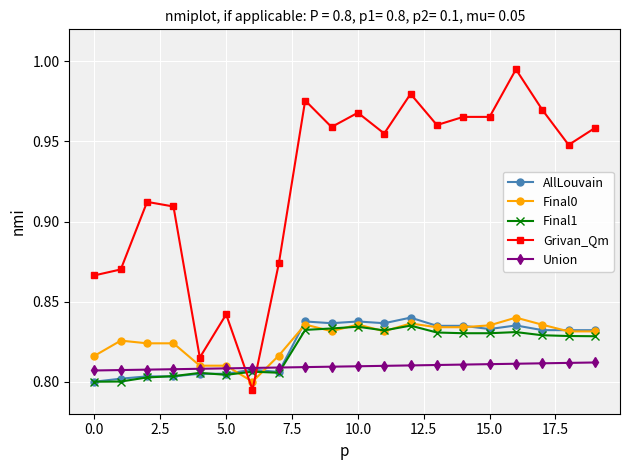

Which series has the largest range (max minus min)?

Grivan_Qm